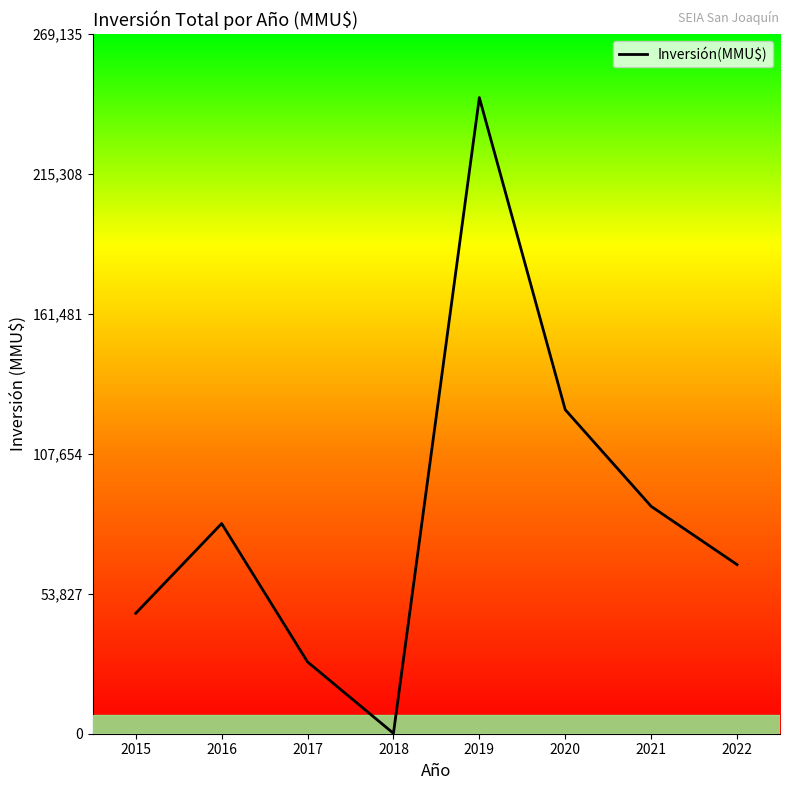

What is the minimum value shown in the chart?

150